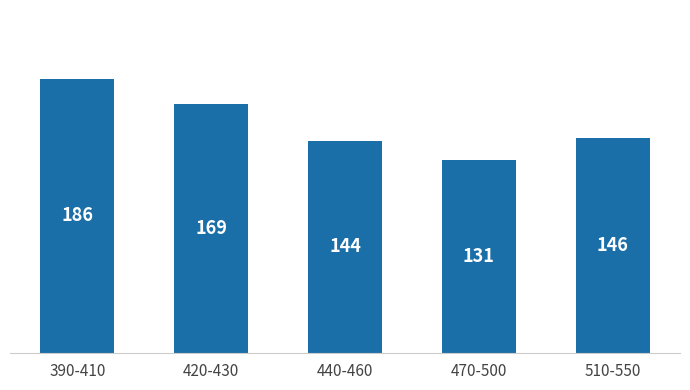

What is the sum of the values at 470-500 and 440-460?

275